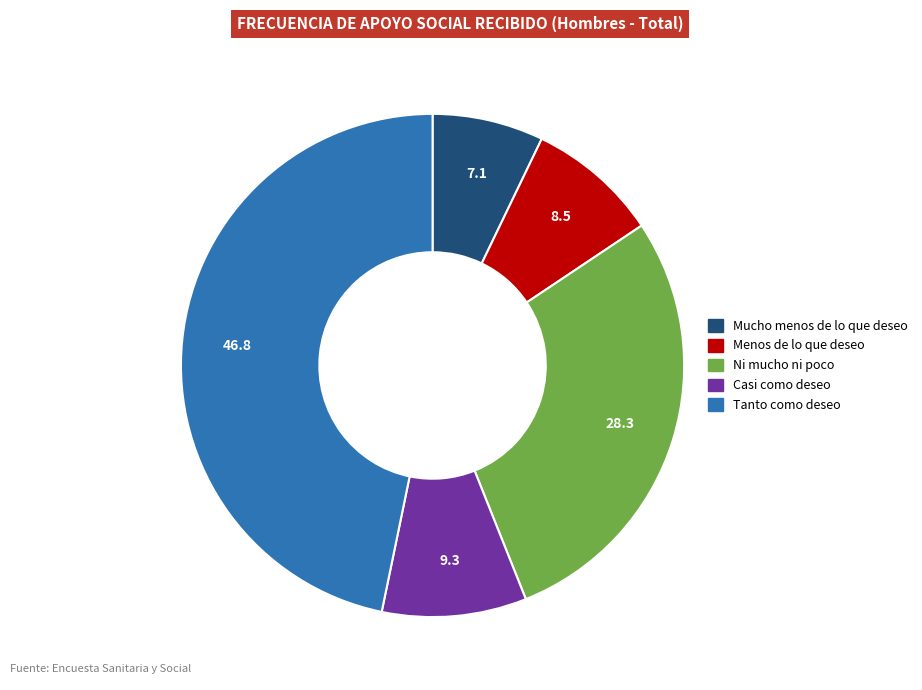

Does any single category account for the majority?

No